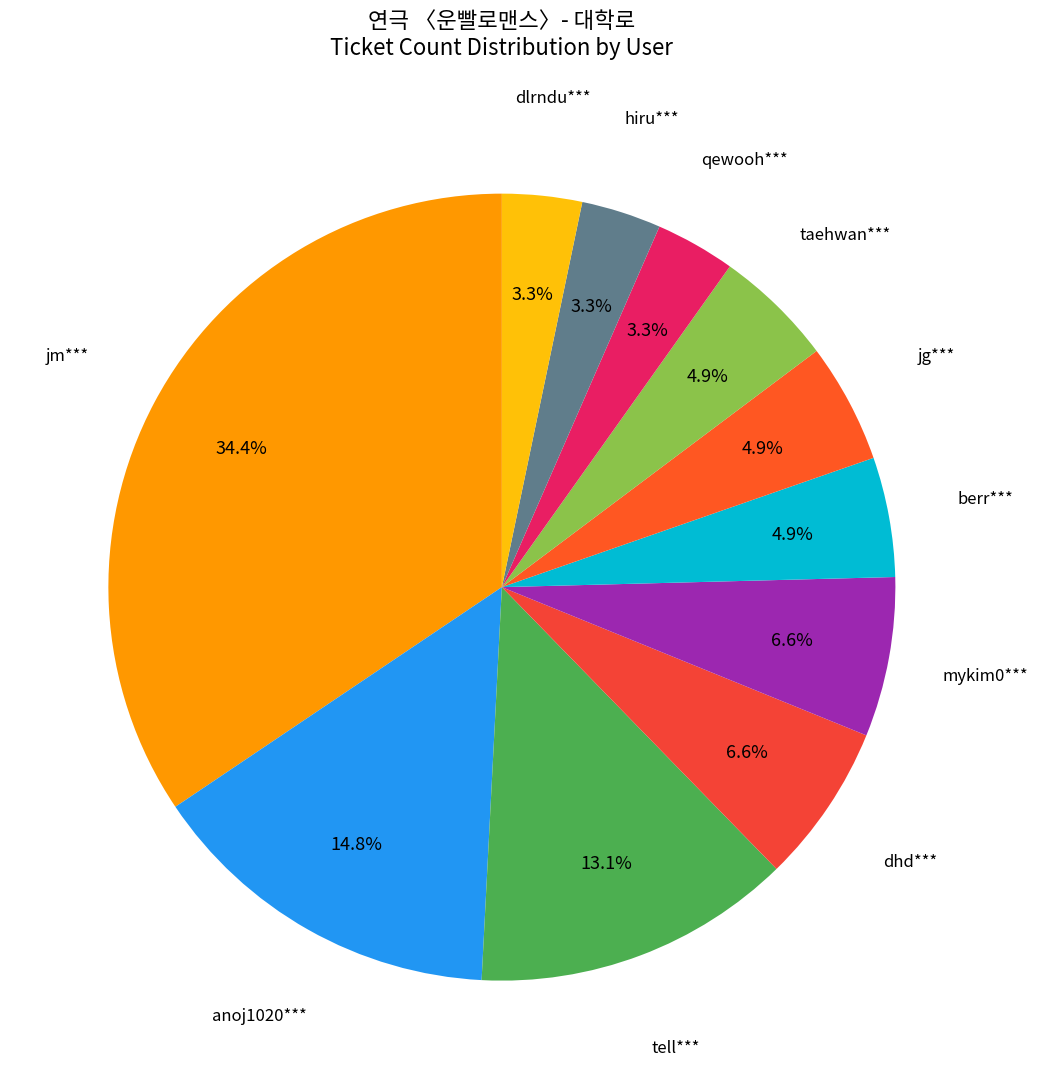

How many segments does this pie chart have?

11